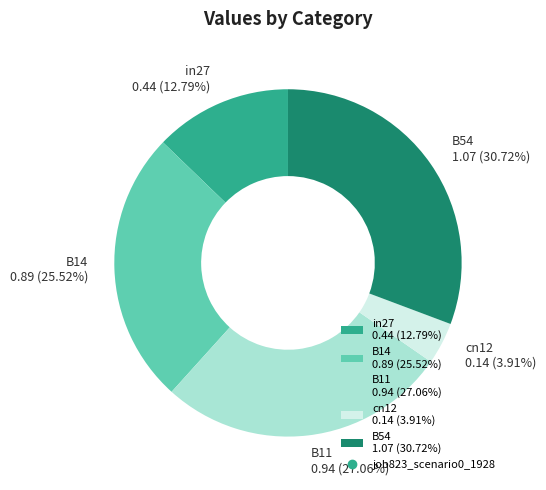

To the nearest percent, what portion does B14 represent?

26%